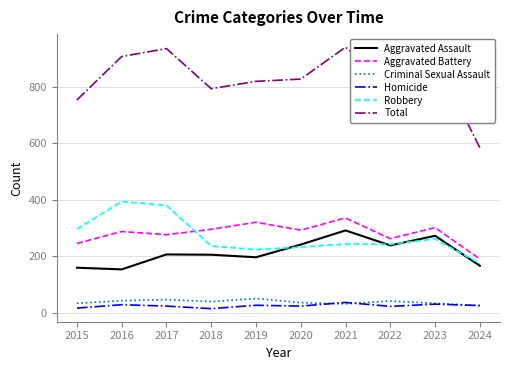

What is the difference between the Criminal Sexual Assault values at 2021 and 2015?

2